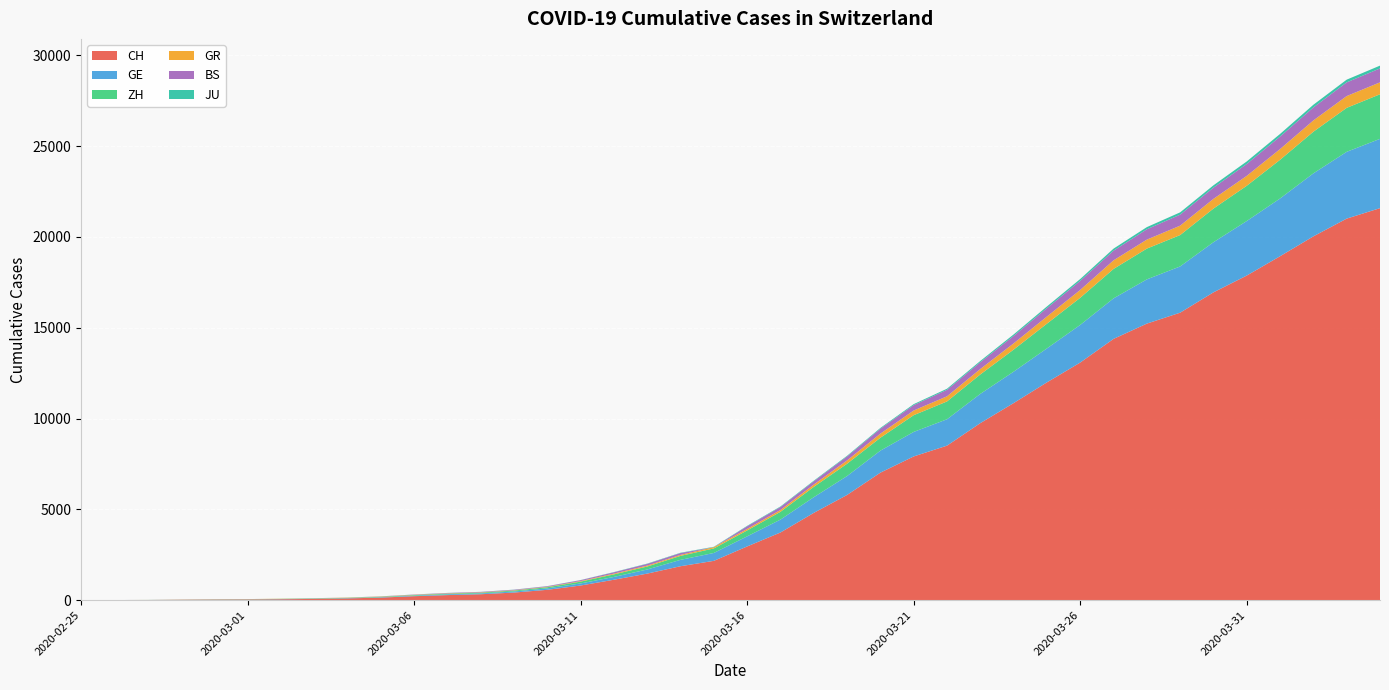

Reading left to right, what are all the values shown in this chart?

CH: 0	4	8	20	30	36	50	69	97	142	219	280	327	419	570	807	1125	1463	1870	2165	2959	3727	4807	5794	7022	7915	8509	9749	10853	11994	13085	14388	15229	15831	16951	17876	18940	20034	21011	21587
GE: 0	1	1	5	9	10	11	14	16	20	30	43	45	60	80	114	155	227	351	435	556	710	863	1041	1212	1350	1453	1611	1729	1870	2073	2231	2436	2547	2761	3003	3180	3469	3678	3816
ZH: 0	0	2	2	6	7	10	13	15	23	29	34	40	49	62	101	140	163	218	250	326	429	568	679	711	922	981	1070	1216	1362	1494	1621	1695	1727	1853	1941	2130	2294	2422	2455
GR: 0	2	2	6	6	6	9	9	12	14	16	17	18	18	22	31	43	53	56	71	84	101	128	182	226	258	284	300	343	393	433	474	495	519	535	547	592	622	649	657
BS: 0	0	1	1	1	1	1	3	3	8	15	21	24	28	33	49	73	92	100	0	143	164	181	220	270	297	356	374	410	462	501	530	569	605	617	653	687	714	754	767
JU: 0	0	1	1	1	1	1	2	2	4	4	5	5	7	7	7	12	17	18	19	25	29	32	36	44	54	61	69	82	92	100	114	119	127	128	140	145	149	149	154